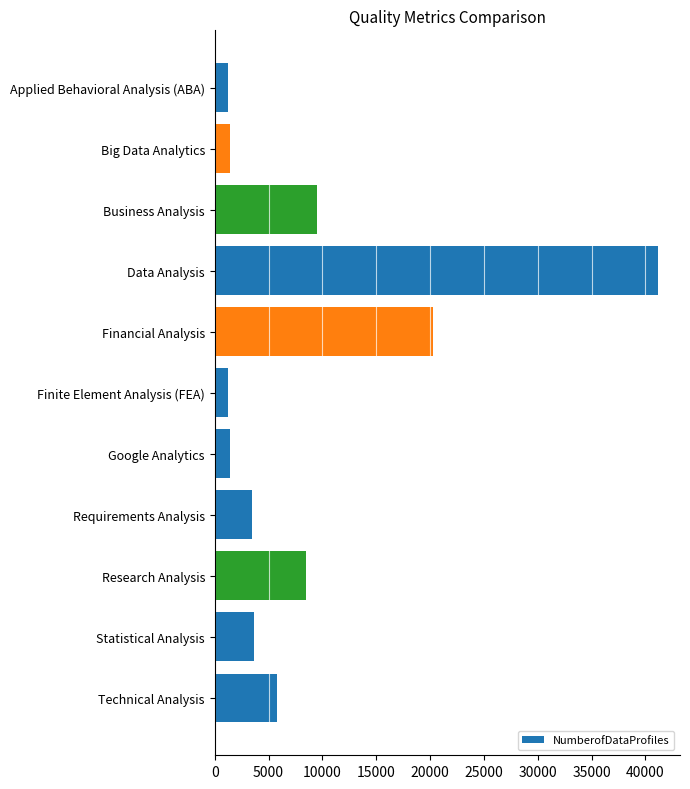

What value does the data have at Technical Analysis?

5777